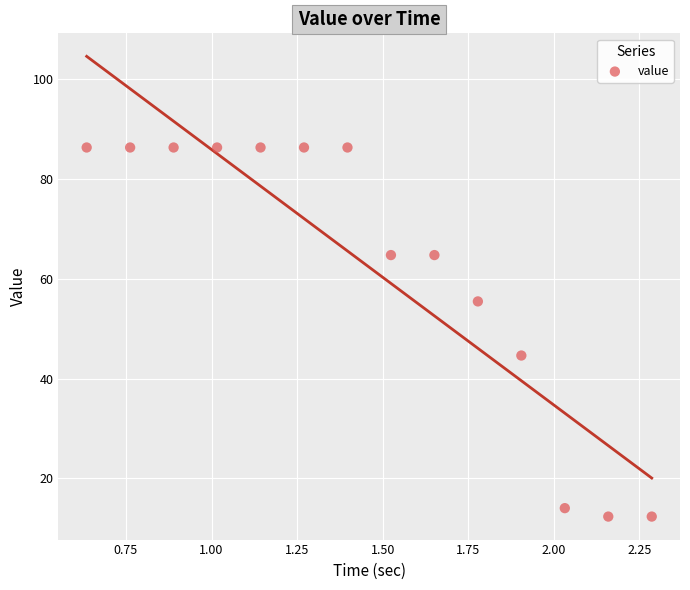

What Y value in the scatter plot is closest to 49?

44.6